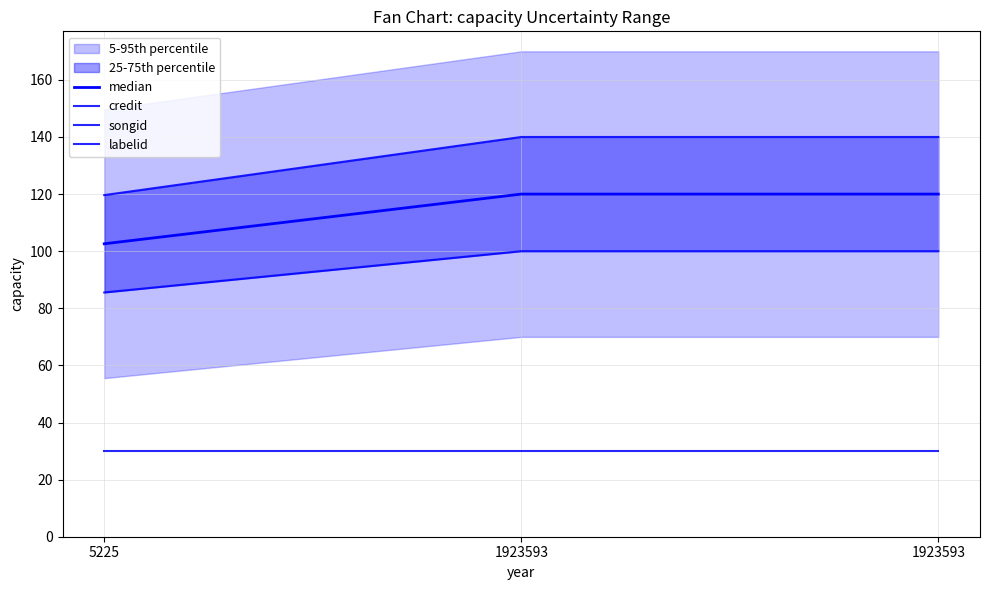

Where is credit nearest to the value 129?

5225